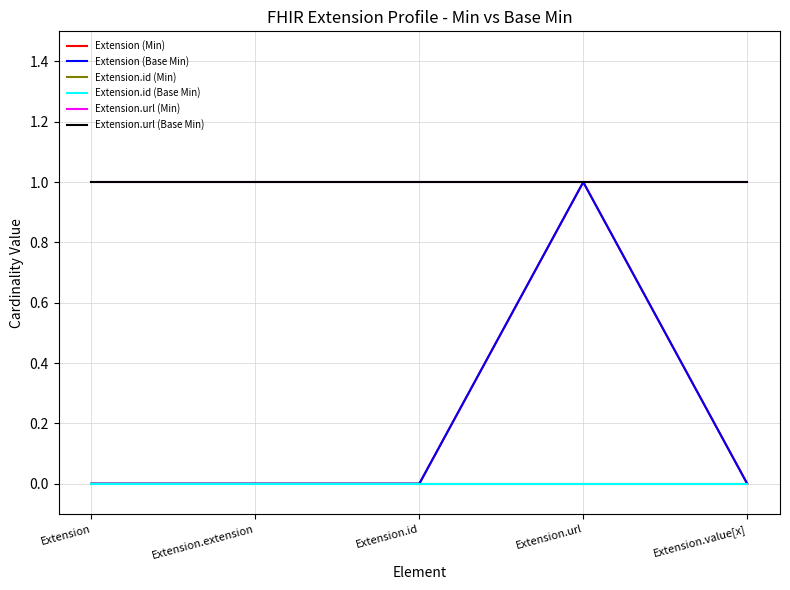

What is the greatest value displayed?

1